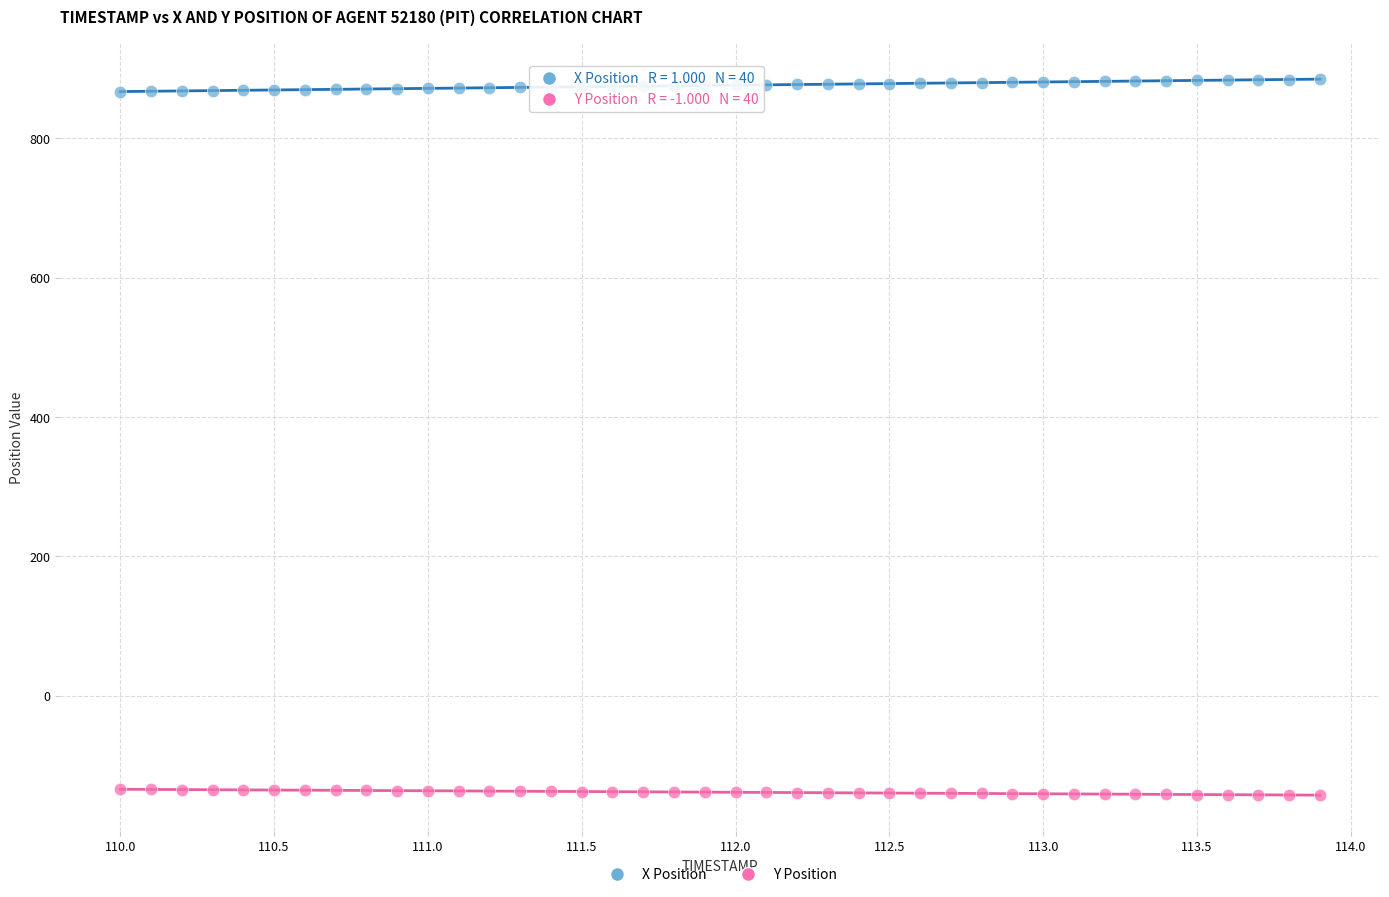

Which series reaches the minimum Y coordinate?

Y Position